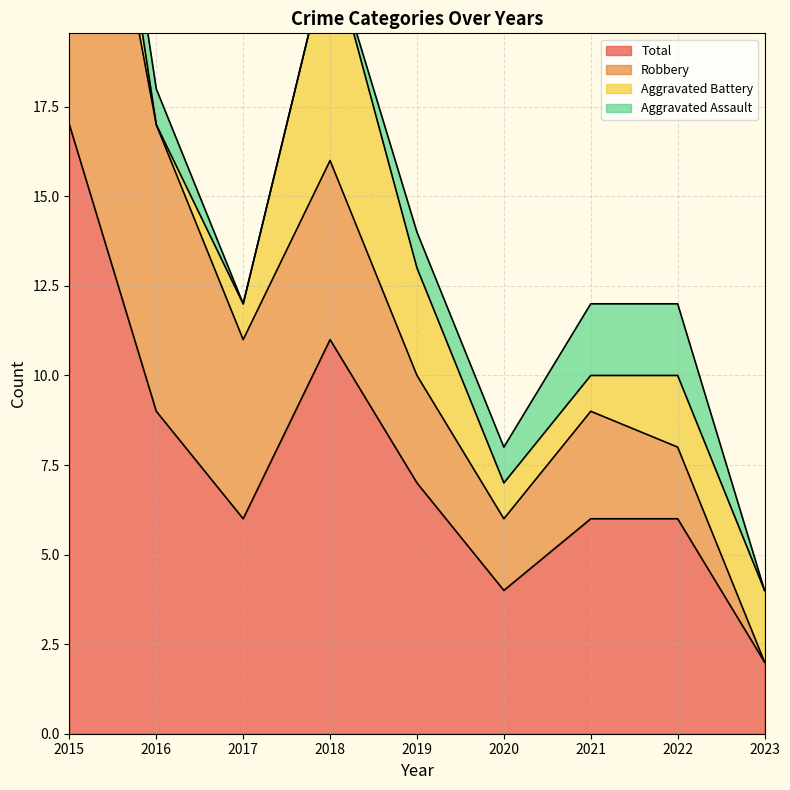

What is the greatest value displayed?

17